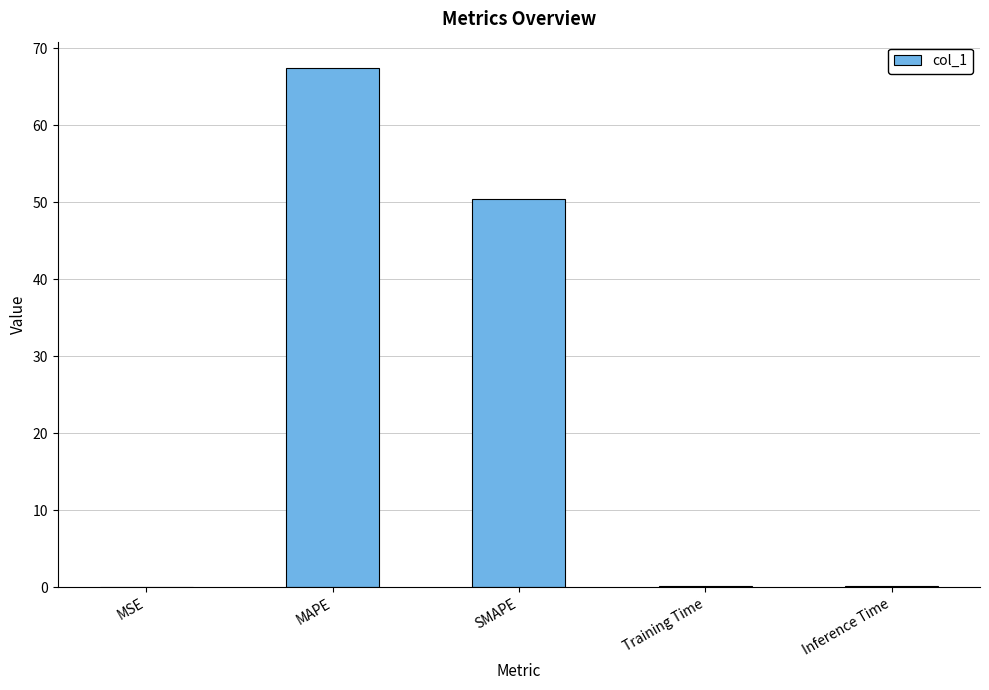

What is the sum of all values?

118.1